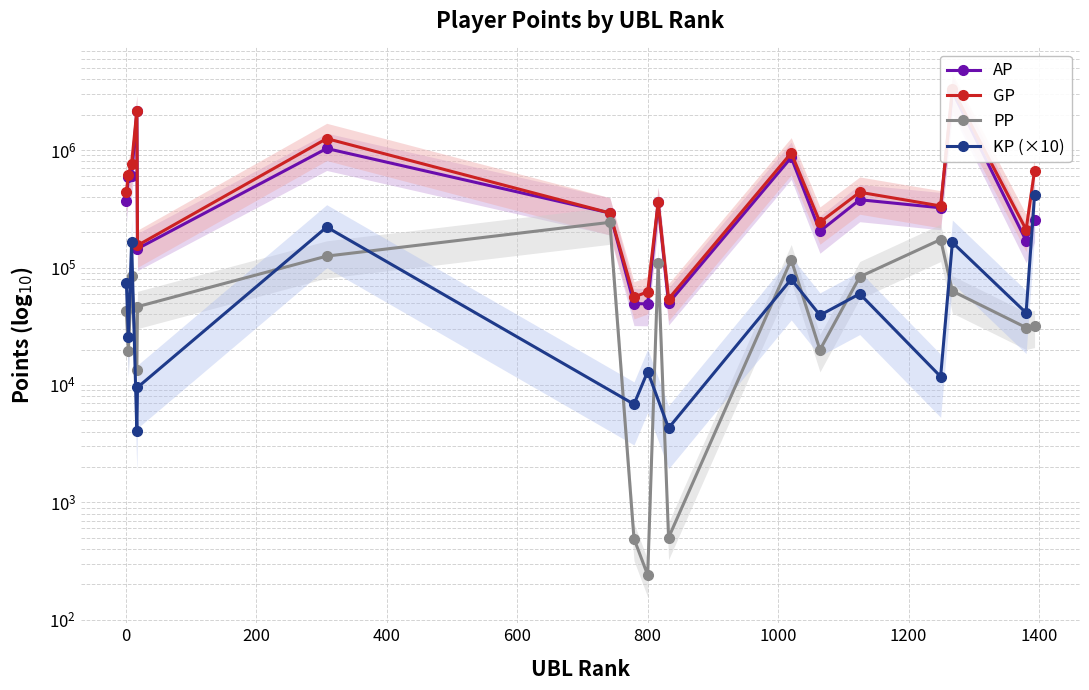

Does the chart display data point markers on the line(s)?

Yes